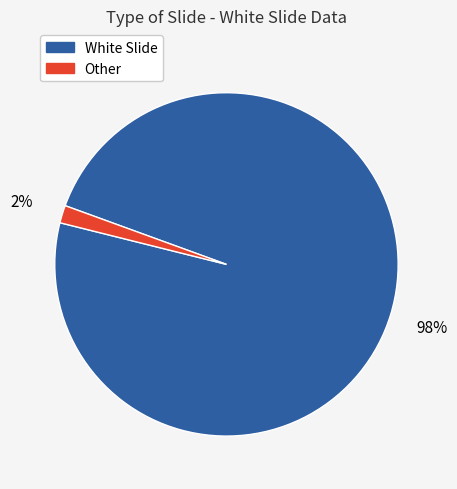

To the nearest percent, what is the average slice percentage?

50%